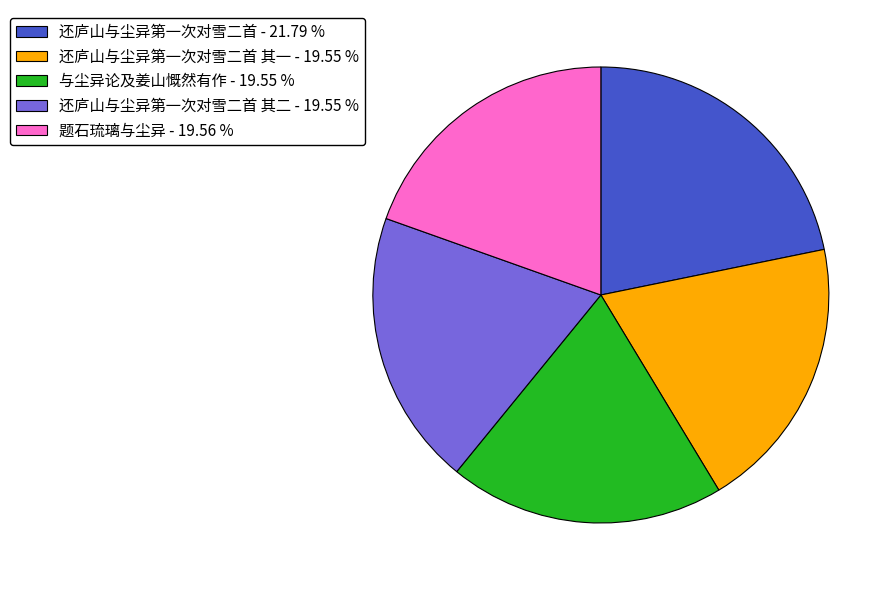

Approximately how many times larger is the value at 还庐山与尘异第一次对雪二首 其二 - 19.55 % compared to 与尘异论及姜山慨然有作 - 19.55 %?

1.0